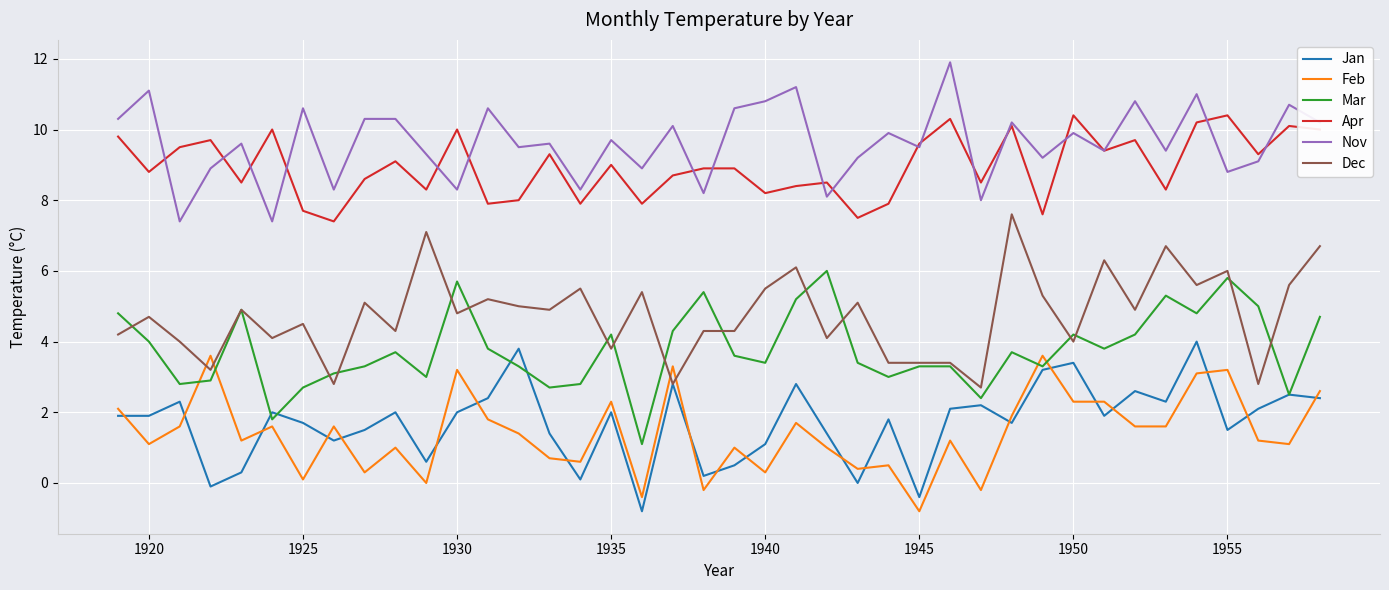

Count the number of data series in this chart.

6